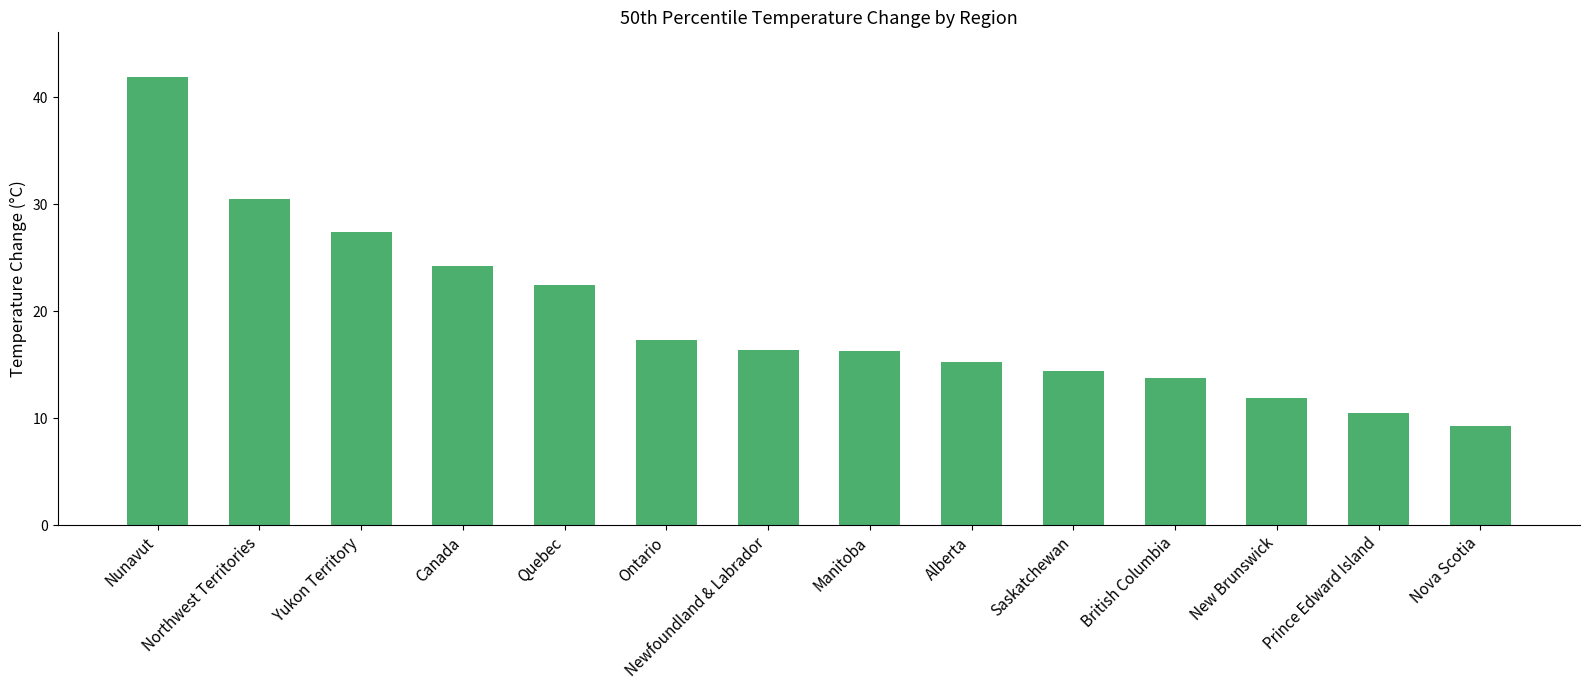

Read the value at Ontario.

17.3